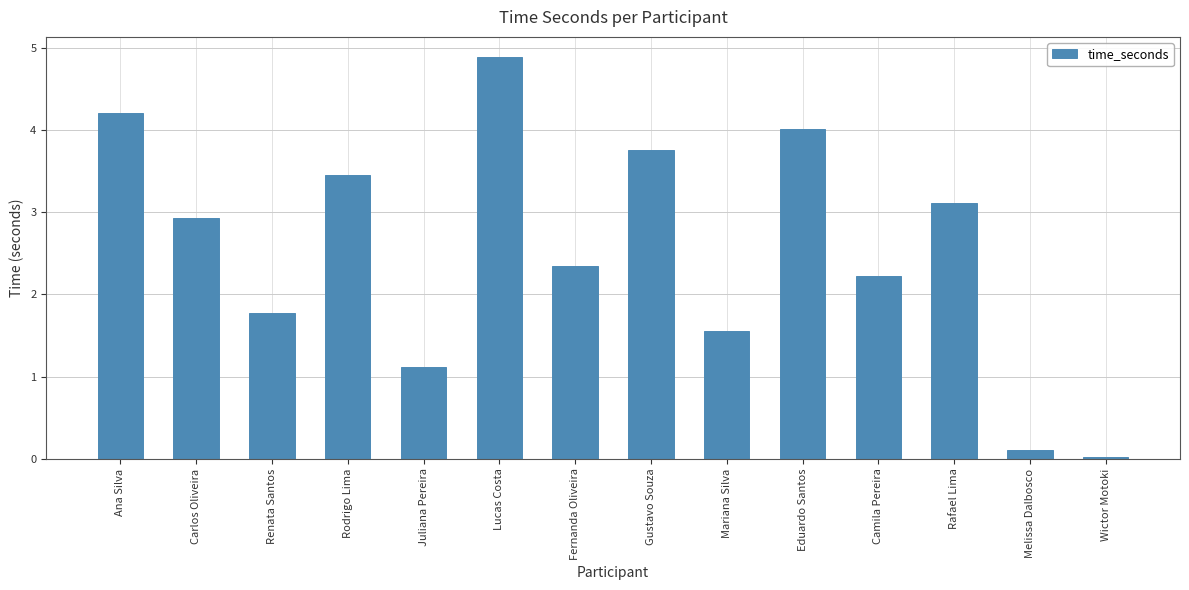

How many data points are less than 2?

5